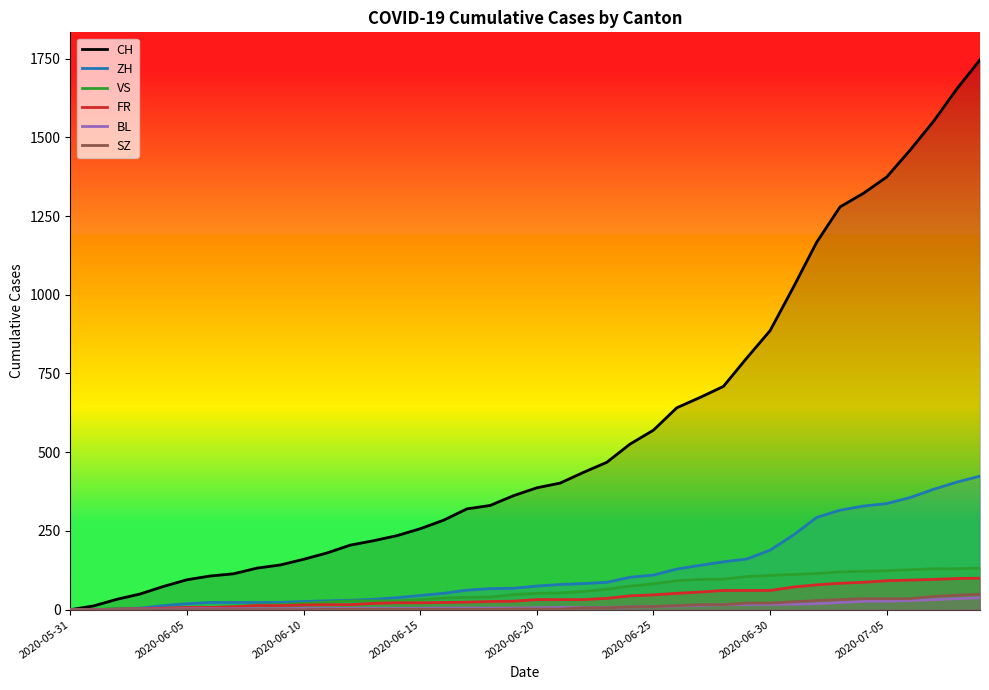

Rank the series at 39 from lowest to highest value.

BL, SZ, FR, VS, ZH, CH